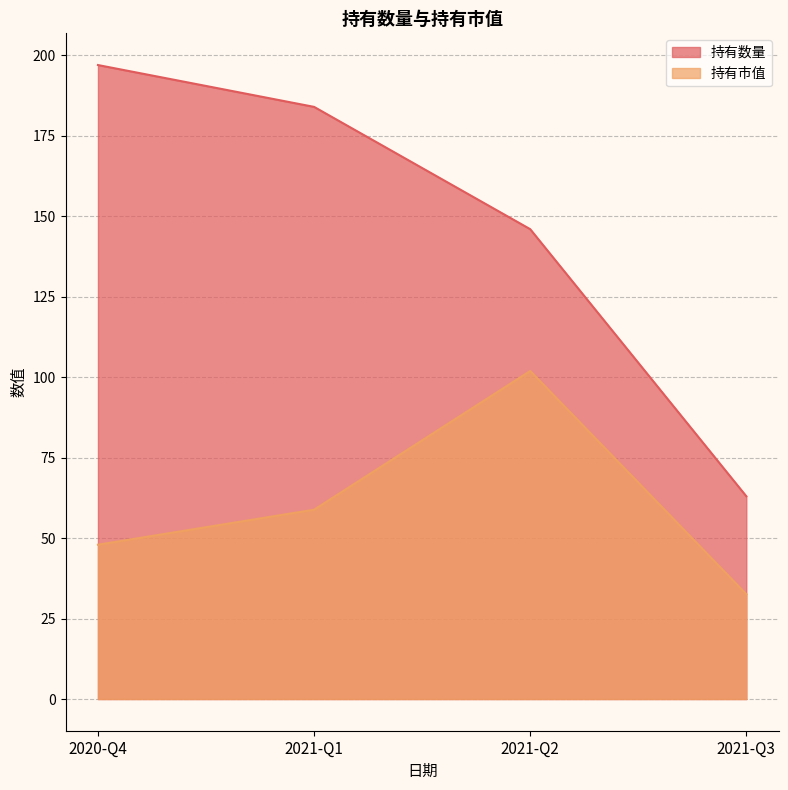

Reading right to left, what are all the values shown in this chart?

持有数量: 2021-Q3=63.0	2021-Q2=146.0	2021-Q1=184.0	2020-Q4=197.0
持有市值: 2021-Q3=32.6	2021-Q2=101.9	2021-Q1=58.8	2020-Q4=48.0